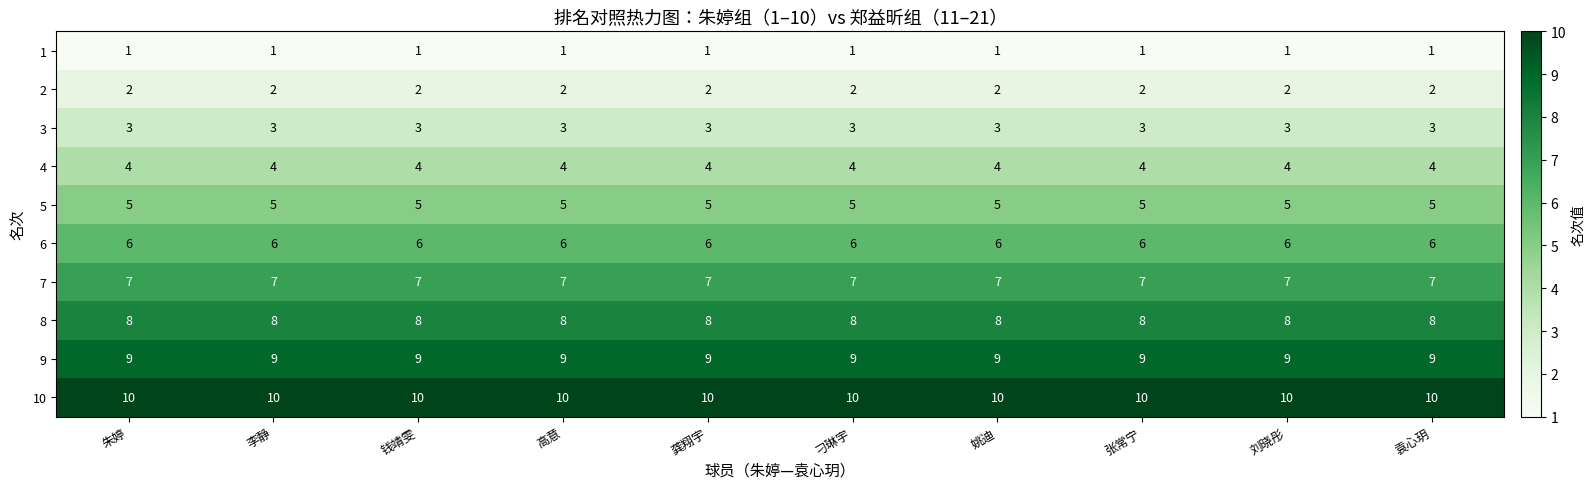

Is it true that 2 equals 3 at 龚翔宇?

False